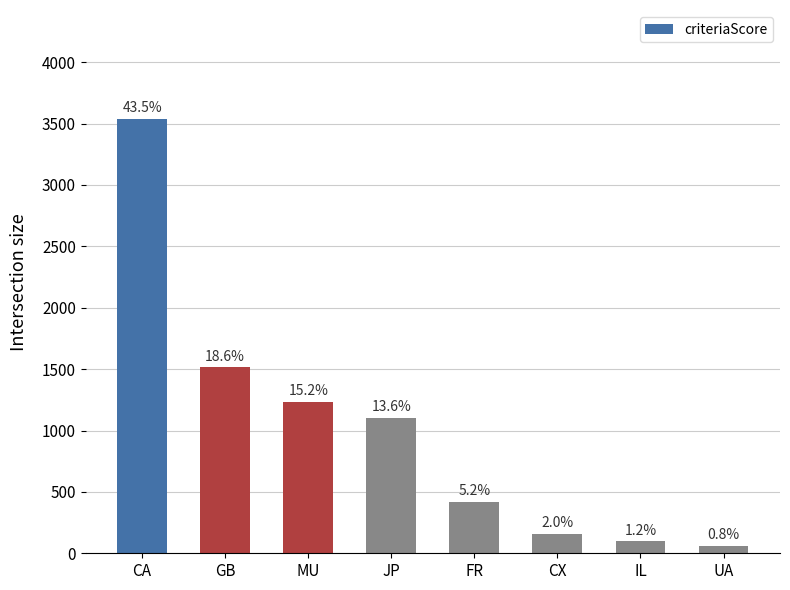

How many bars are there in total?

8